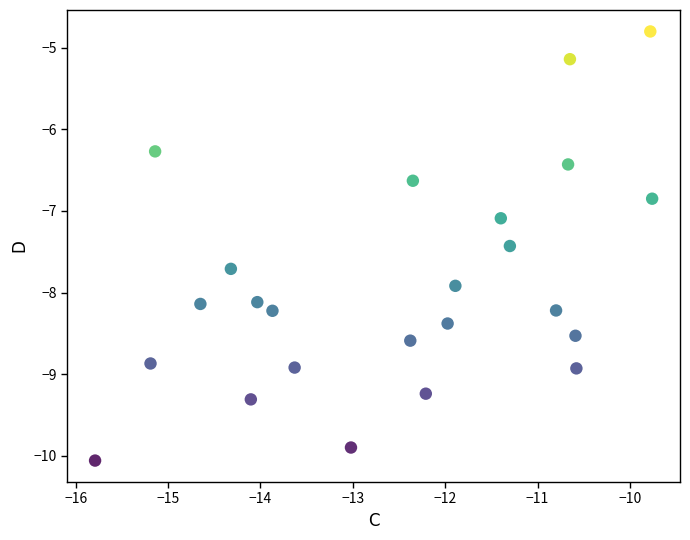

What is the range of X values (max minus min)?

6.0